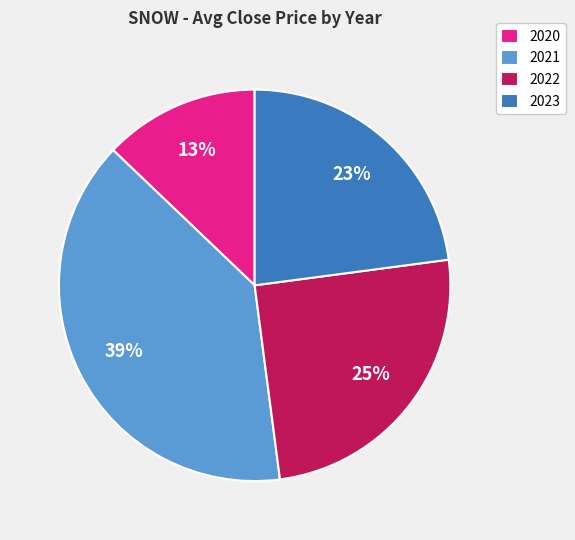

Rank the categories by value from lowest to highest.

2020, 2023, 2022, 2021